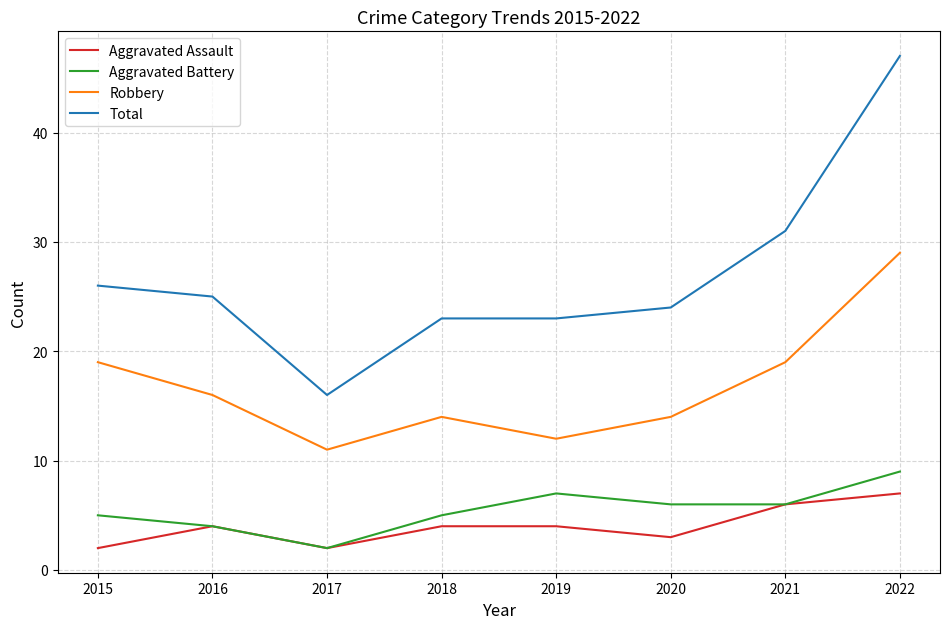

What is the total value across all series at 2017?

31